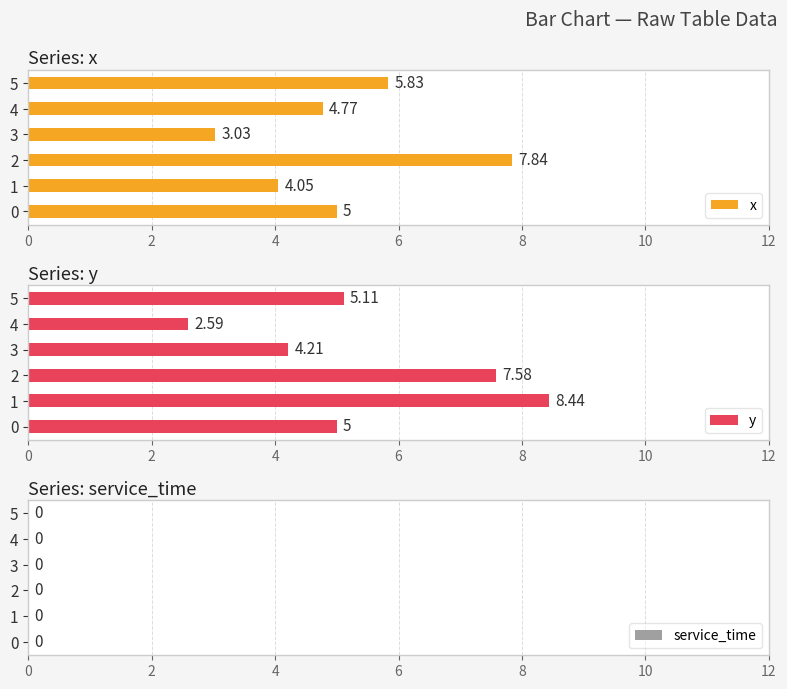

How many bars are there in total?

18